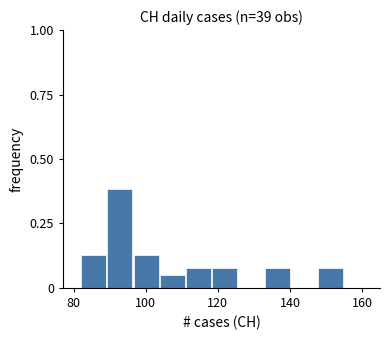

Read against the x-axis, roughly where is the centre of the tallest bar?

92